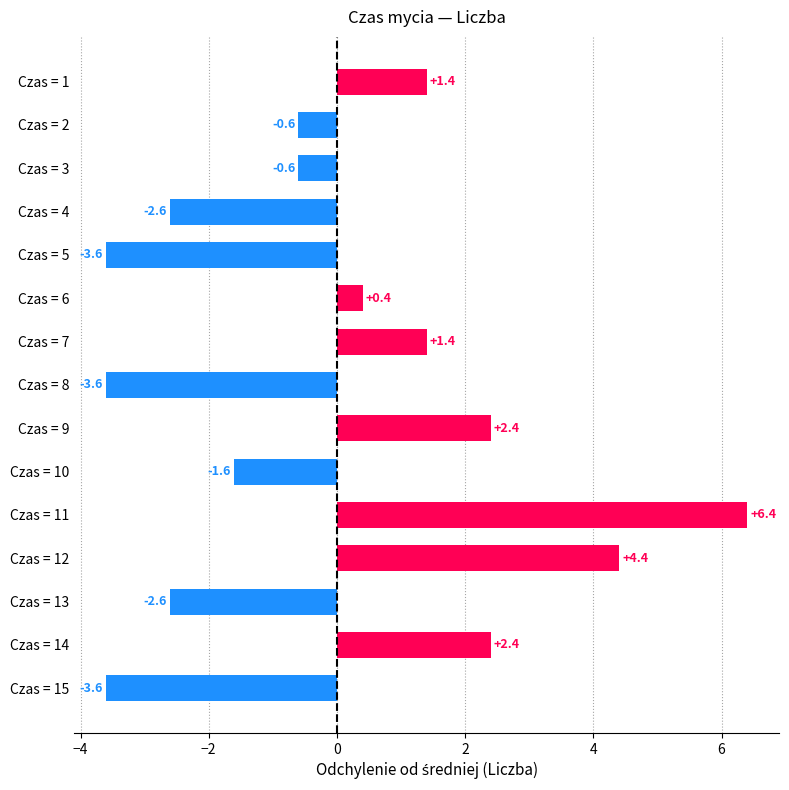

Is it true that the value at Czas = 3 is -0.6?

True